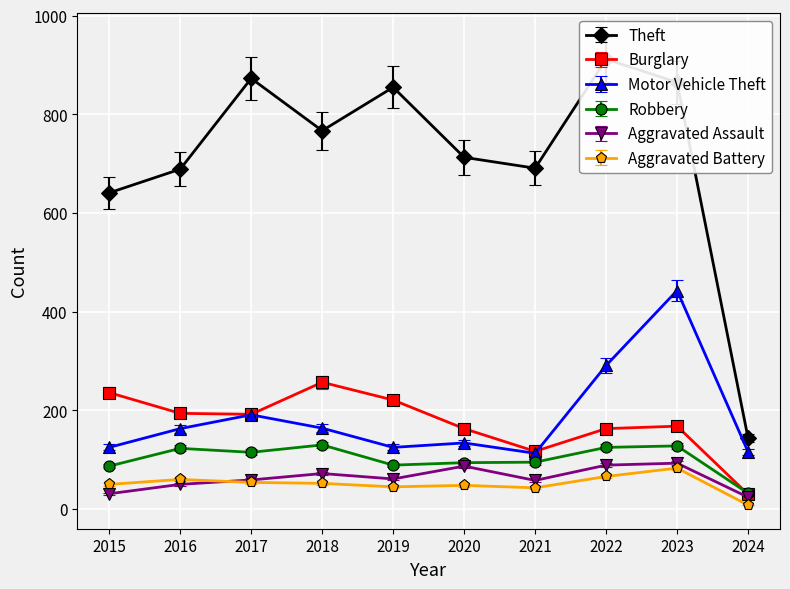

True or false: Theft and Aggravated Battery cross at least once.

False